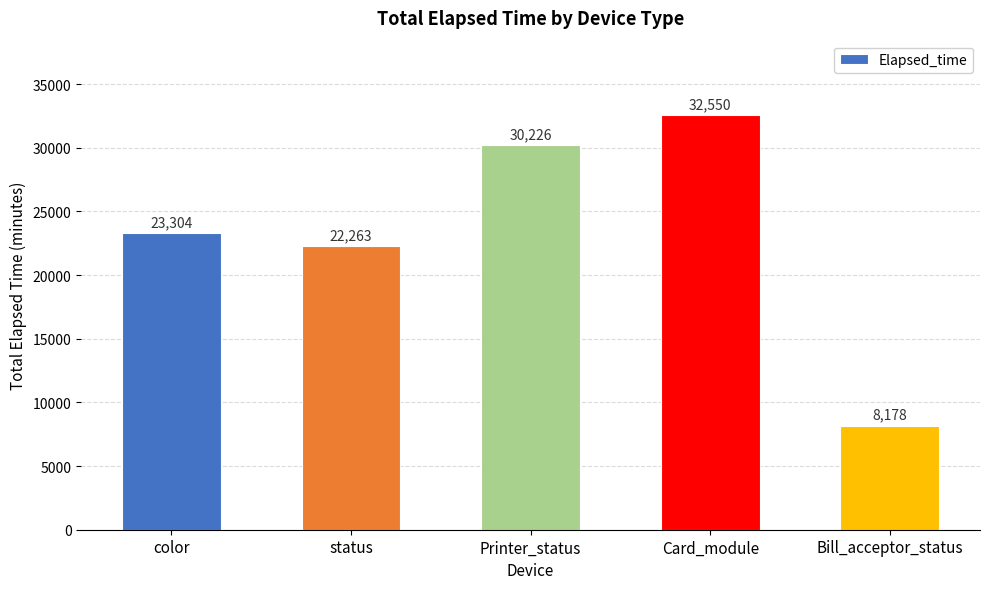

What is the difference between the maximum and minimum values?

24372